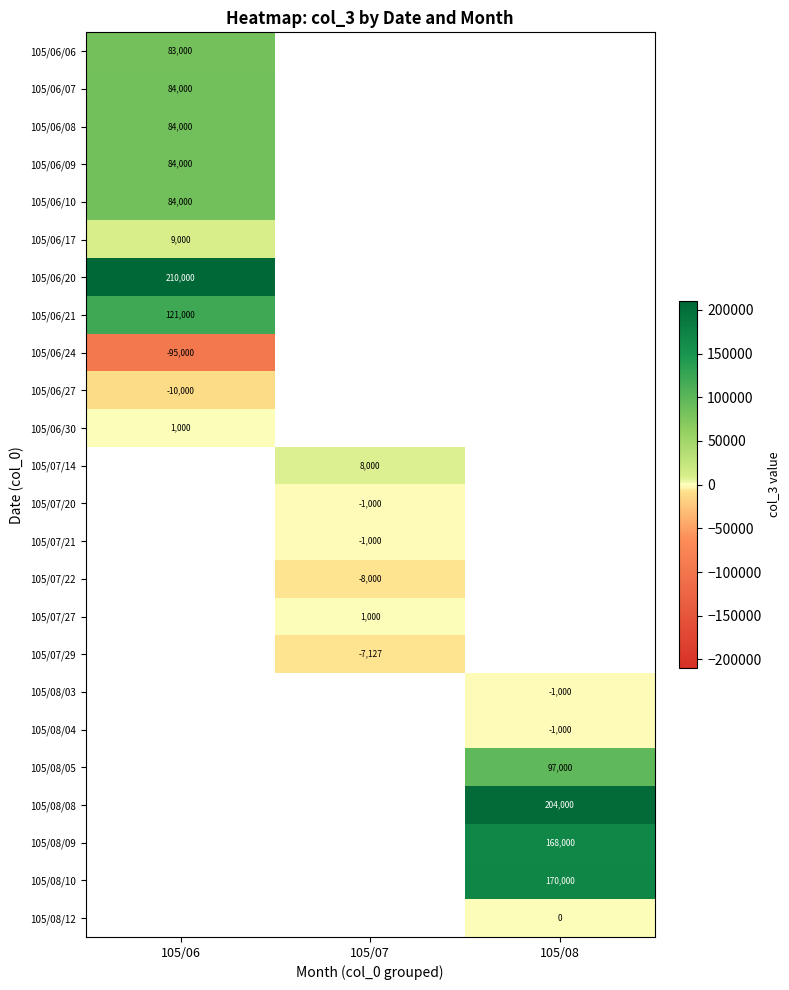

Is the value of 105/06/30 at 105/06 greater than the value of 105/06/07 at 105/06?

No